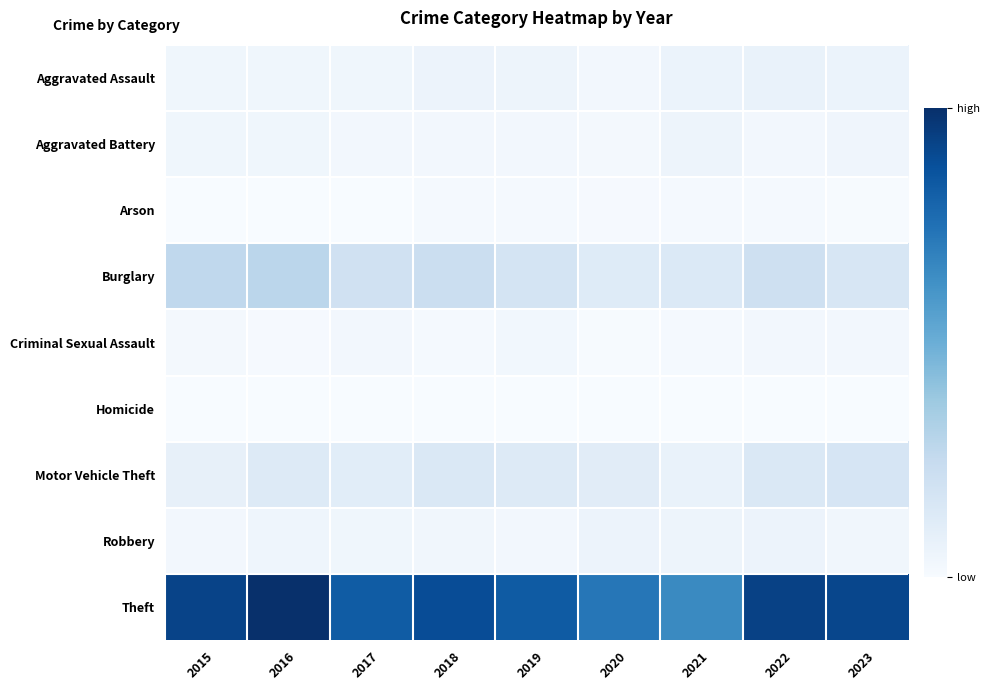

Reading left to right, transcribe all the data shown in this chart.

Aggravated Assault: 2015=12	2016=13	2017=12	2018=19	2019=16	2020=9	2021=21	2022=23	2023=21
Aggravated Battery: 2015=13	2016=13	2017=9	2018=8	2019=8	2020=6	2021=17	2022=9	2023=14
Arson: 2015=1	2016=0	2017=1	2018=4	2019=4	2020=3	2021=4	2022=4	2023=2
Burglary: 2015=90	2016=96	2017=67	2018=75	2019=58	2020=42	2021=47	2022=70	2023=54
Criminal Sexual Assault: 2015=6	2016=3	2017=9	2018=4	2019=10	2020=2	2021=5	2022=8	2023=8
Homicide: 2015=0	2016=1	2017=1	2018=0	2019=0	2020=1	2021=0	2022=0	2023=0
Motor Vehicle Theft: 2015=27	2016=44	2017=36	2018=50	2019=43	2020=37	2021=23	2022=50	2023=56
Robbery: 2015=8	2016=15	2017=13	2018=11	2019=9	2020=19	2021=16	2022=19	2023=11
Theft: 2015=311	2016=337	2017=280	2018=300	2019=281	2020=245	2021=221	2022=314	2023=308